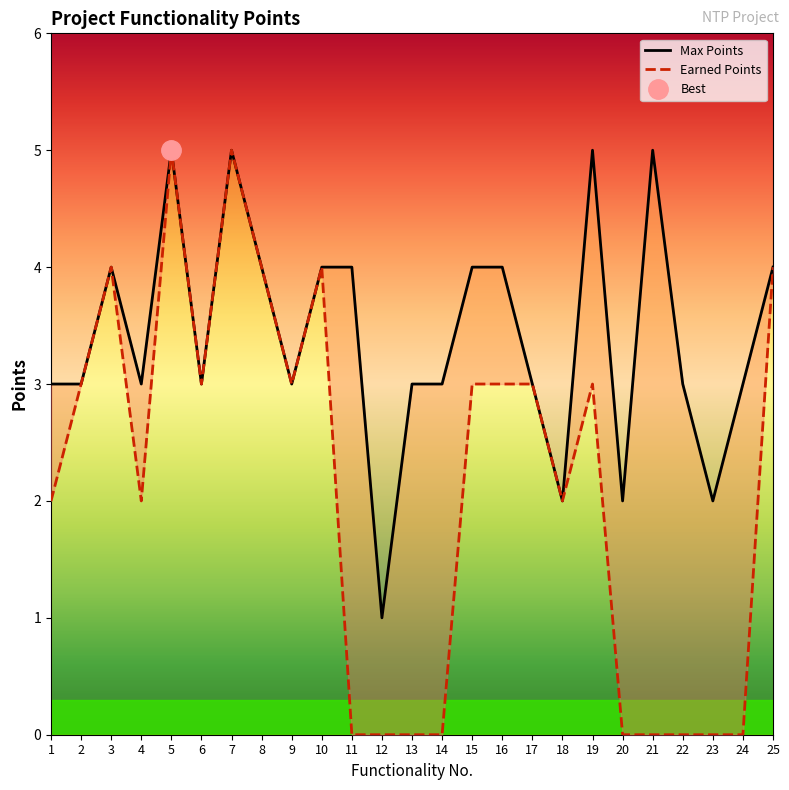

Is it true that Max Points equals 3 at 6?

True